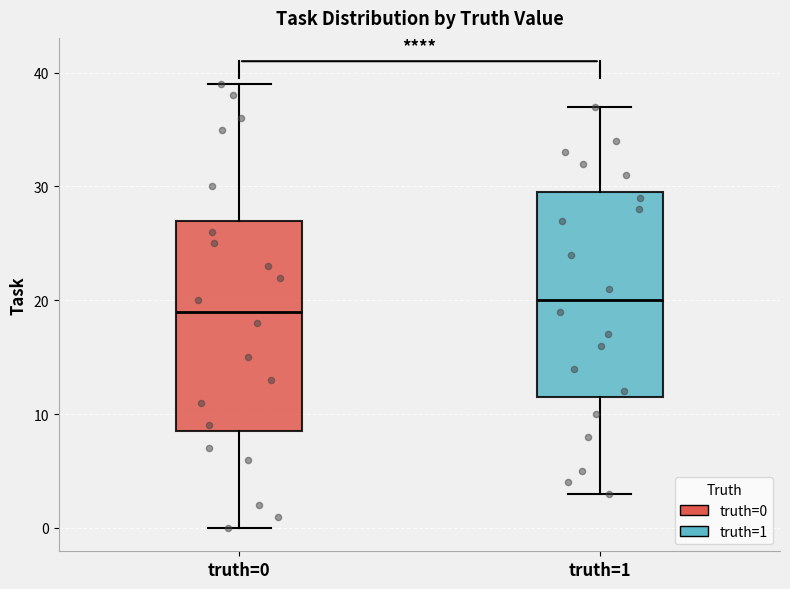

Reading left to right, transcribe this box plot: for each box, give where its median line is, the range the box spans, and where its two whiskers end, as read against the y-axis. The values are not printed on the chart, so give them approximately, as read against the axis.

truth=0: median 19, box 9 to 27, whiskers 0 to 39
truth=1: median 20, box 12 to 30, whiskers 3 to 37